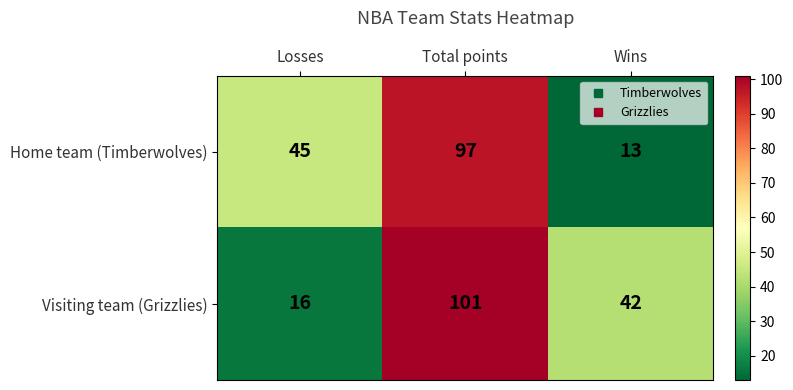

Is the value of Home team (Timberwolves) at Losses greater than the value of Visiting team (Grizzlies) at Wins?

Yes